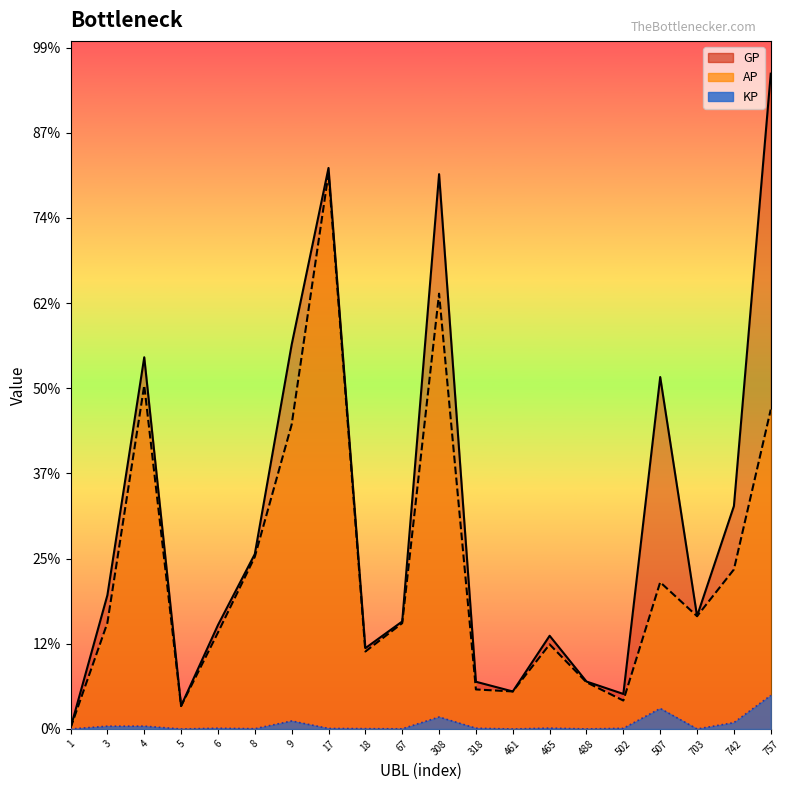

Rank the categories by AP value from lowest to highest.

1, 5, 502, 461, 318, 488, 18, 465, 6, 67, 3, 703, 507, 742, 8, 9, 757, 4, 308, 17